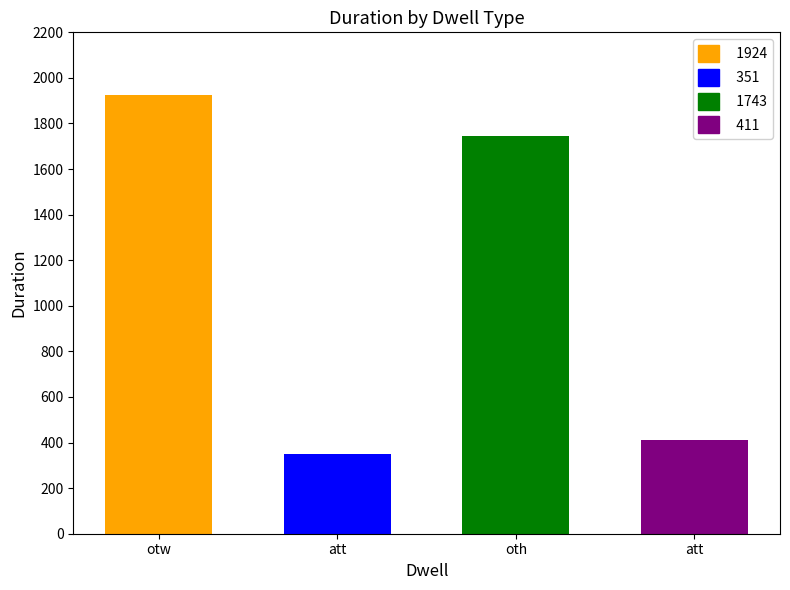

What is the change in value from att to att?

+60